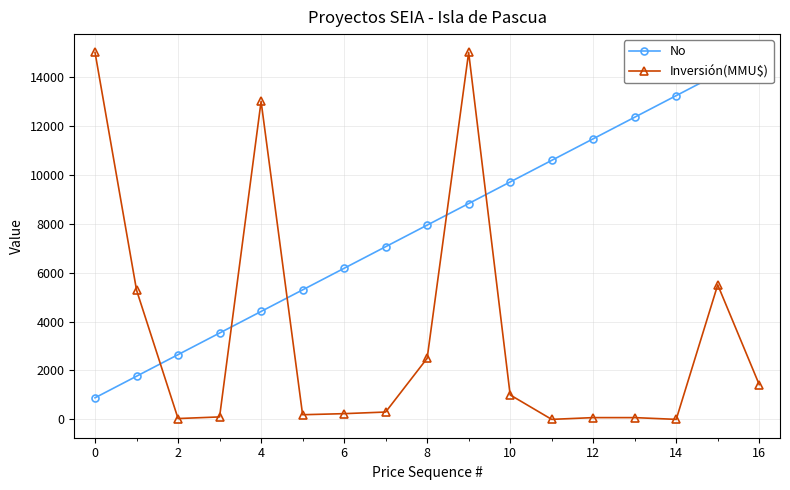

How many times do Inversión(MMU$) and No cross each other?

5